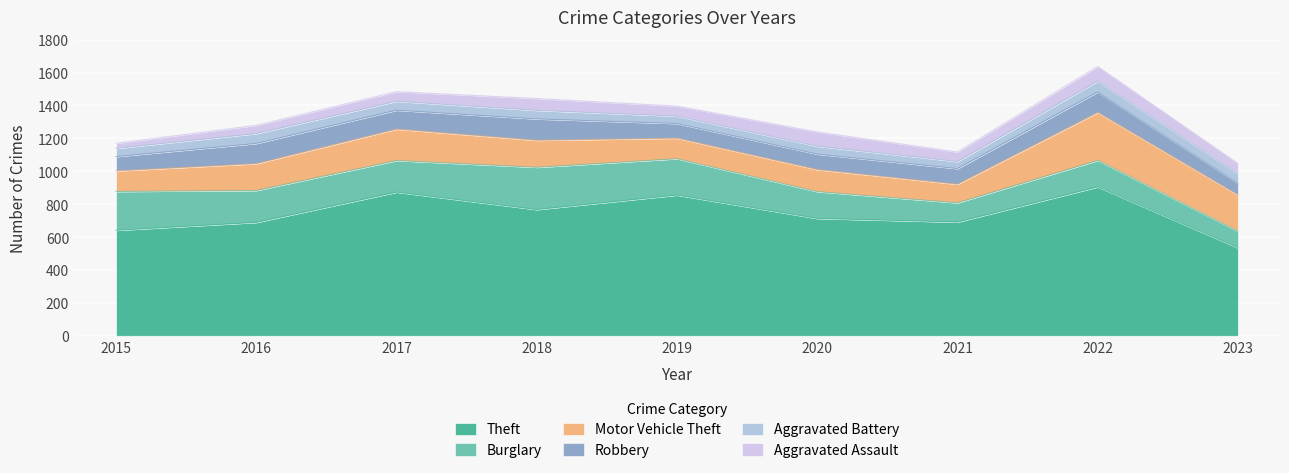

Is it true that Burglary equals 192 at 2017?

True